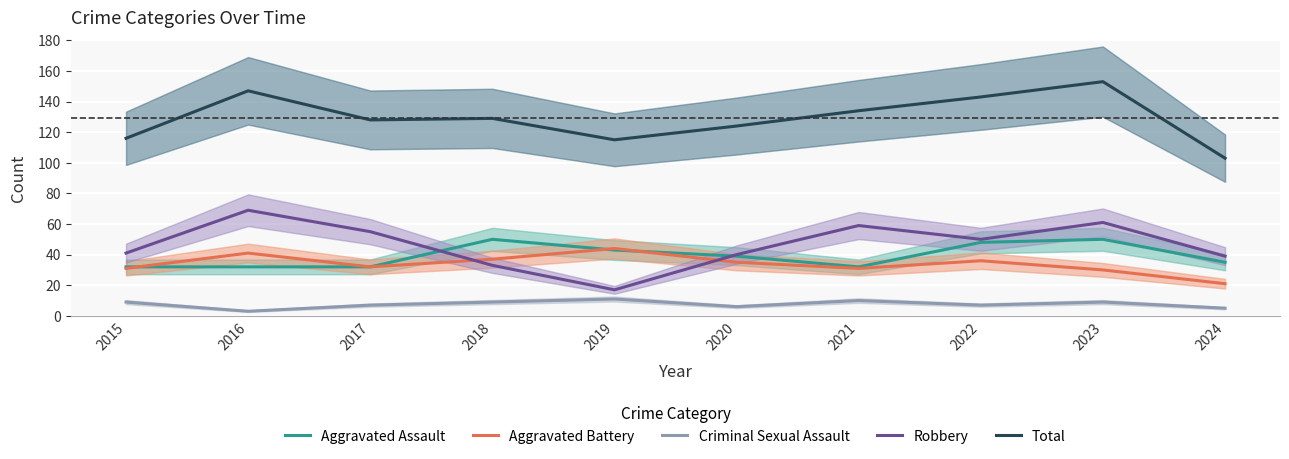

True or false: Total and Aggravated Battery intersect in this chart.

False